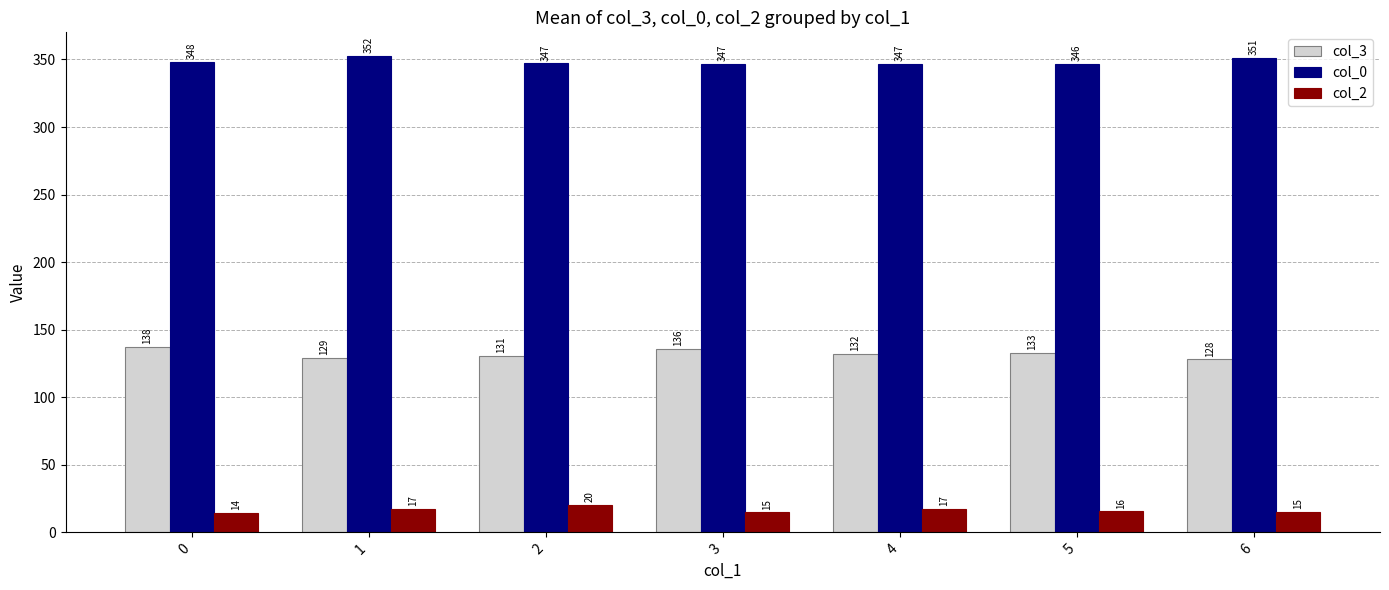

Which series changed the most between 0 and 1?

col_3